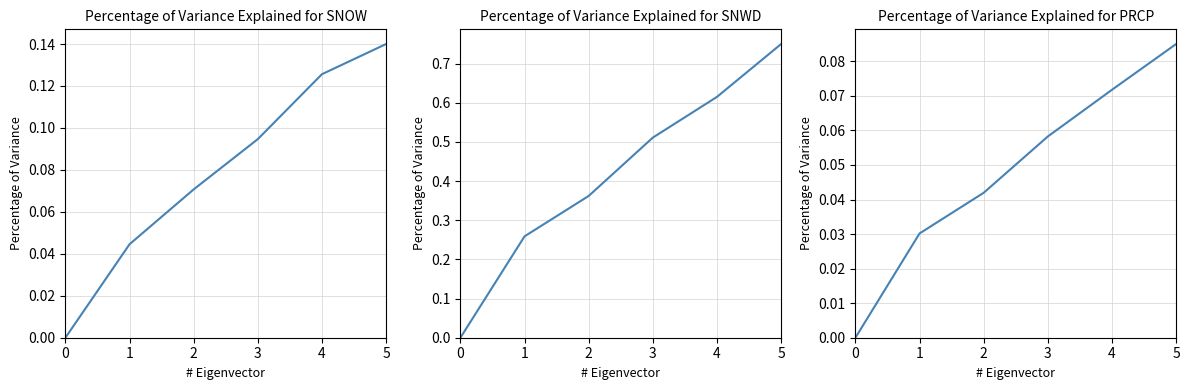

What is the highest value of the Series 2 series?

0.8